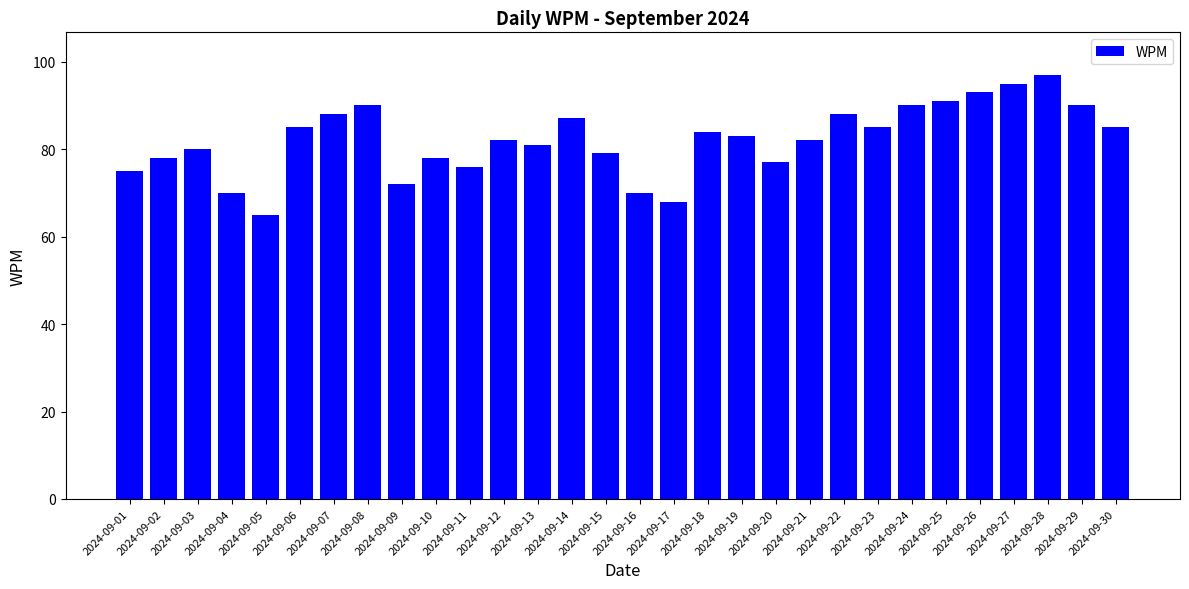

Which label corresponds to the smallest value in the chart?

2024-09-05